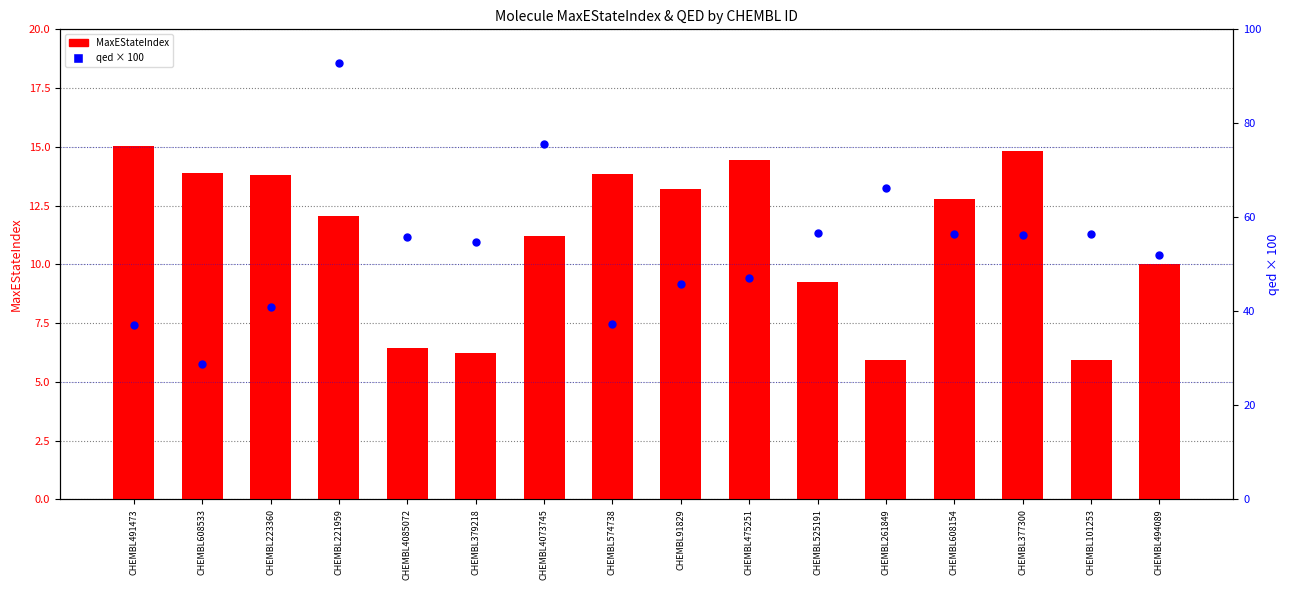

Is the value of MaxEStateIndex at CHEMBL377300 greater than the value of qed (scaled %) at CHEMBL494089?

No